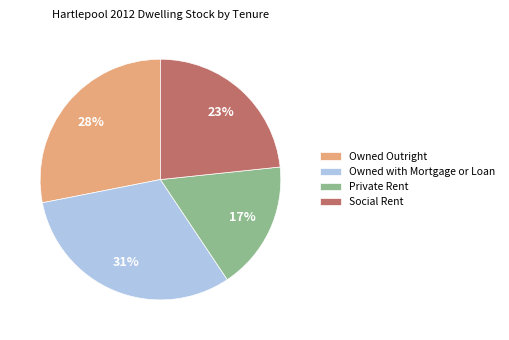

Combined, do Private Rent and Social Rent account for over 50%?

No